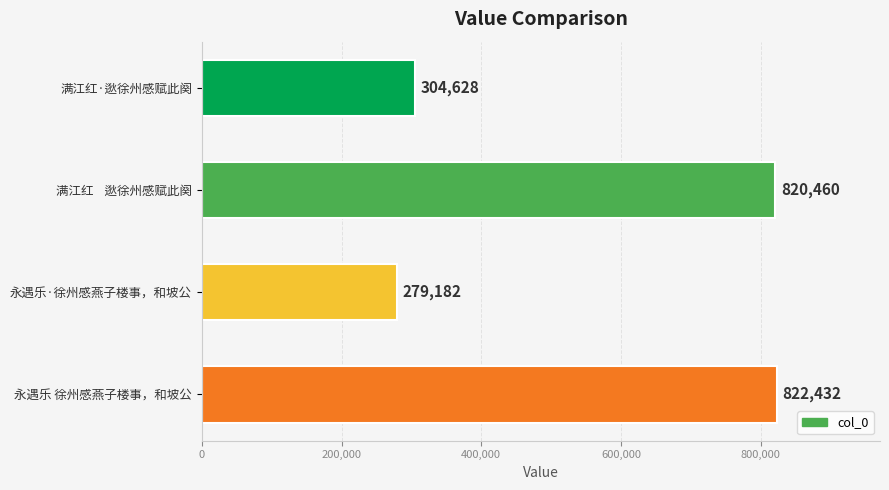

What is the difference between the second highest and minimum values?

541278